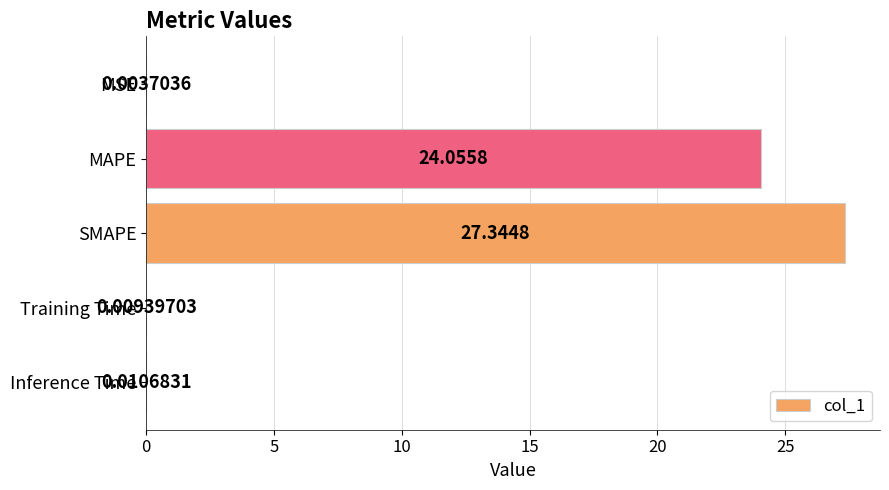

What is the sum of all values?

51.4